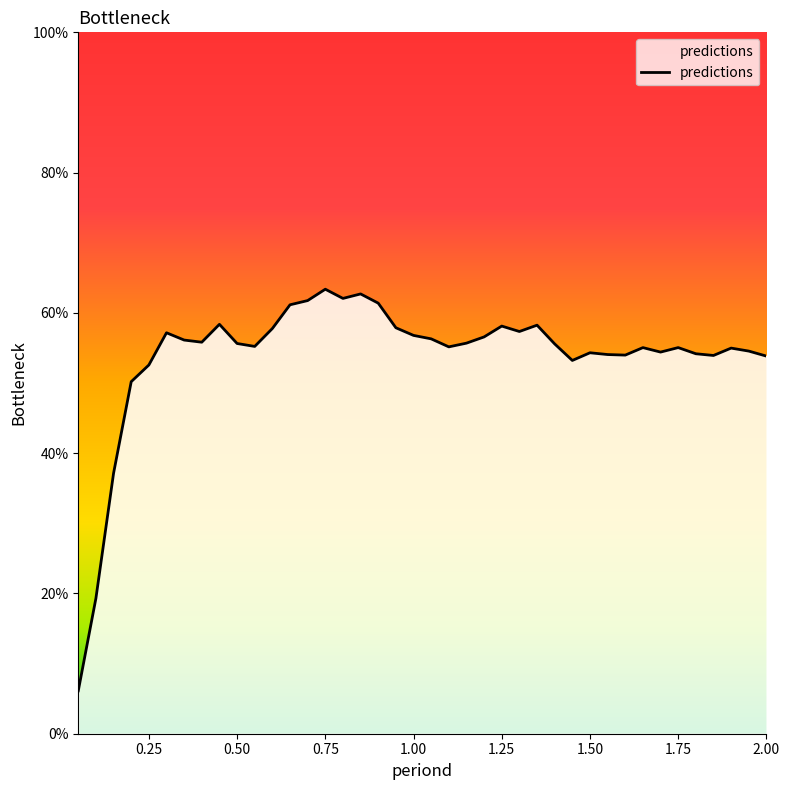

What is the difference between the maximum and minimum values?

57.3